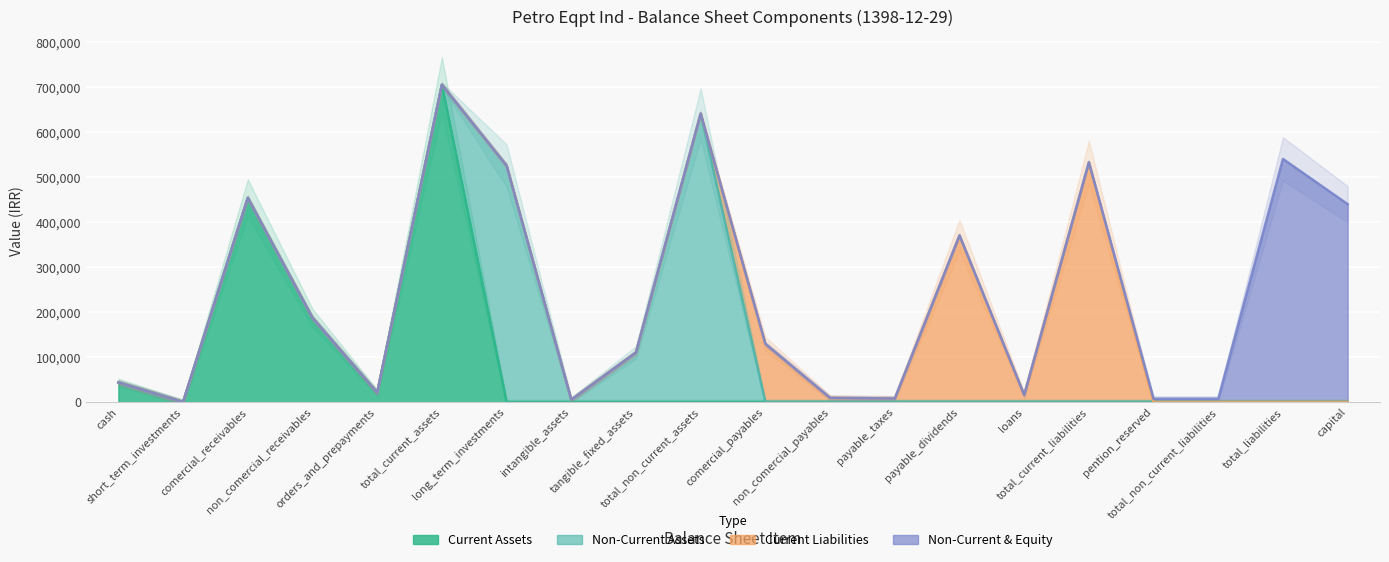

Which category has the highest value across all series?

total_current_assets